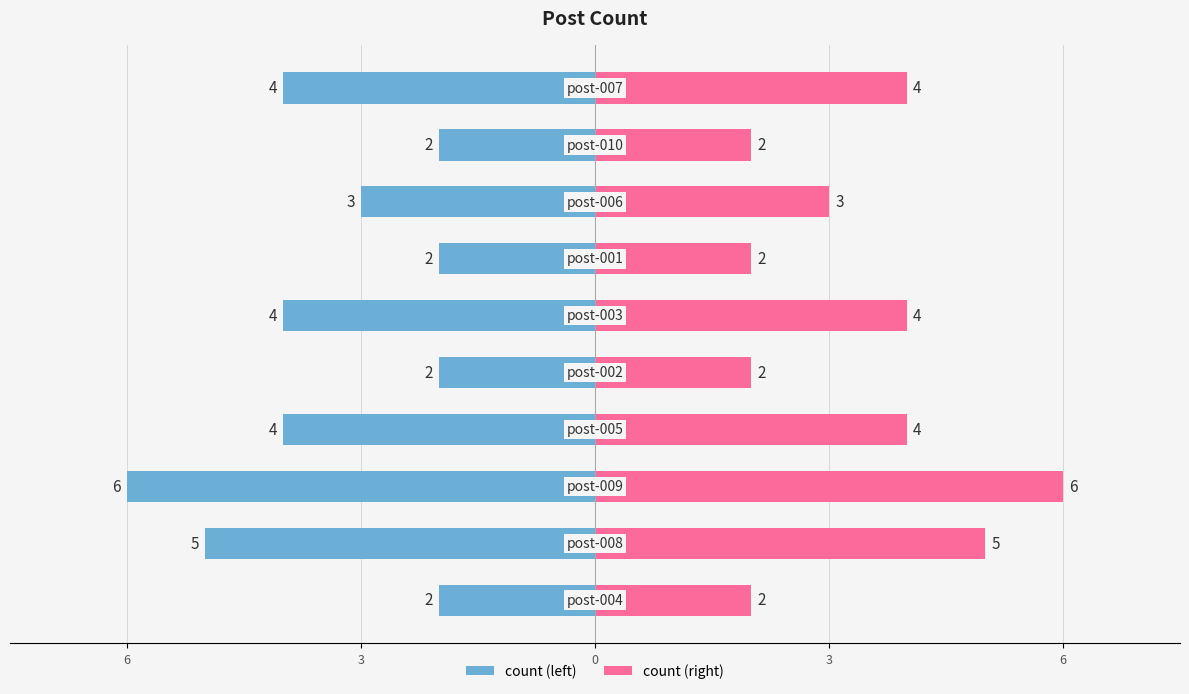

Which series has the largest total across all categories?

count (right)